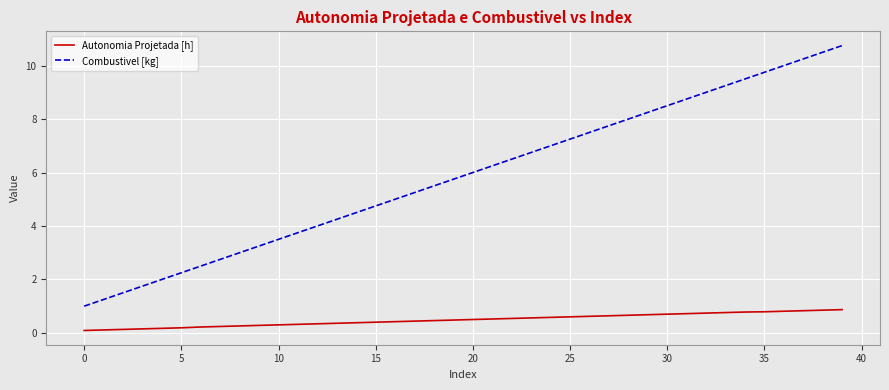

Which series has the largest range (max minus min)?

Combustivel [kg]